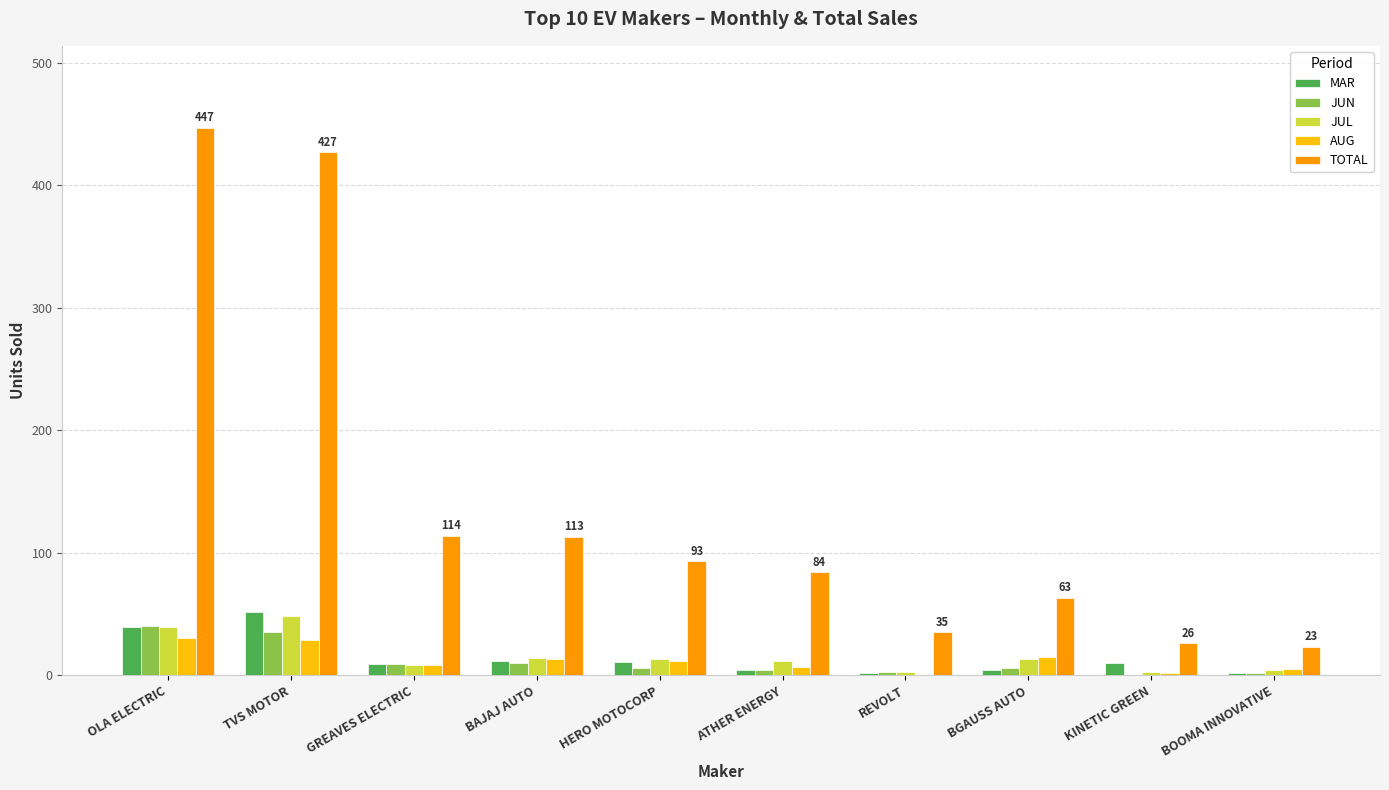

What is the maximum value shown in the chart?

447